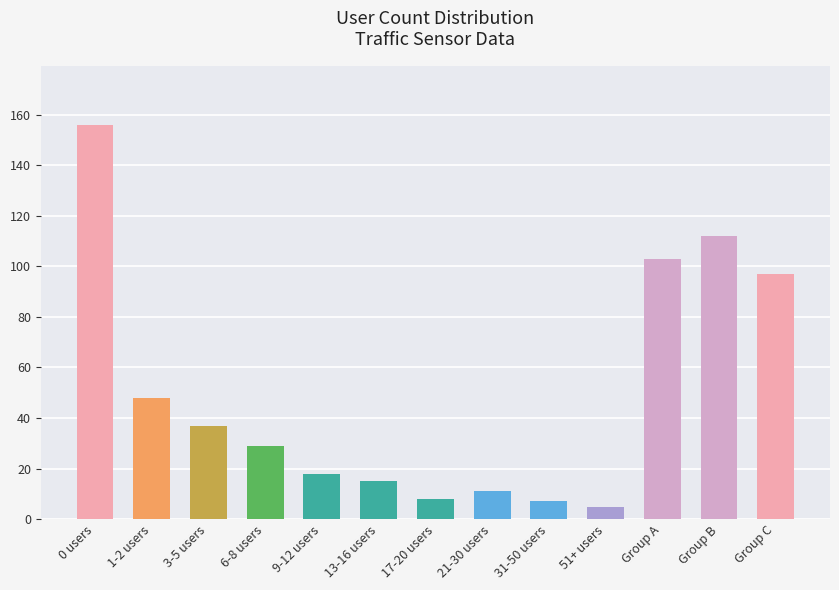

Reading left to right, list all the values displayed in this chart.

0 users=156	1-2 users=48	3-5 users=37	6-8 users=29	9-12 users=18	13-16 users=15	17-20 users=8	21-30 users=11	31-50 users=7	51+ users=5	Group A=103	Group B=112	Group C=97